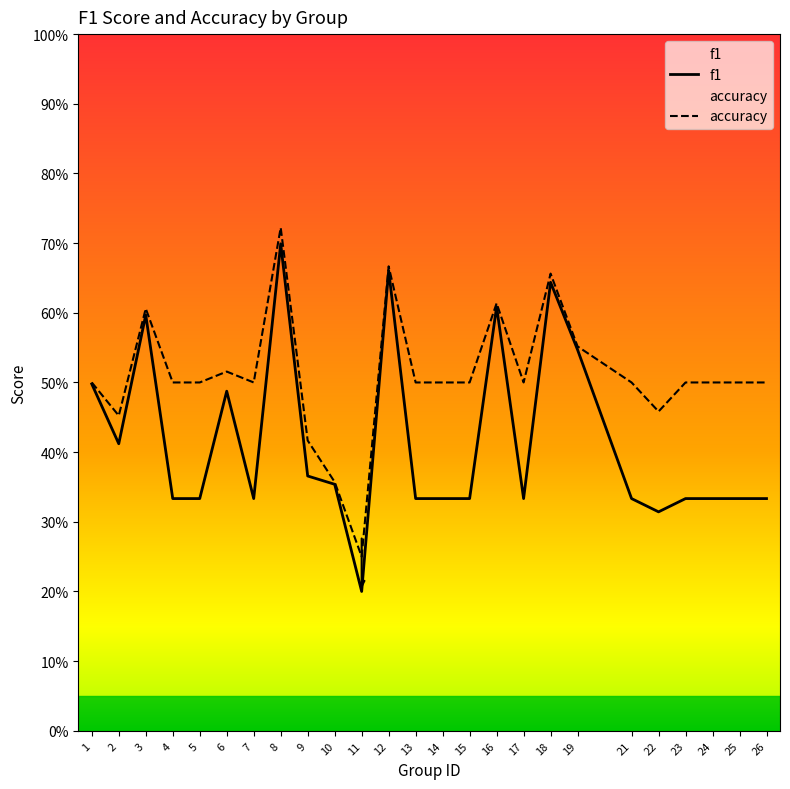

List the series in order of their peak value, lowest first.

f1, accuracy